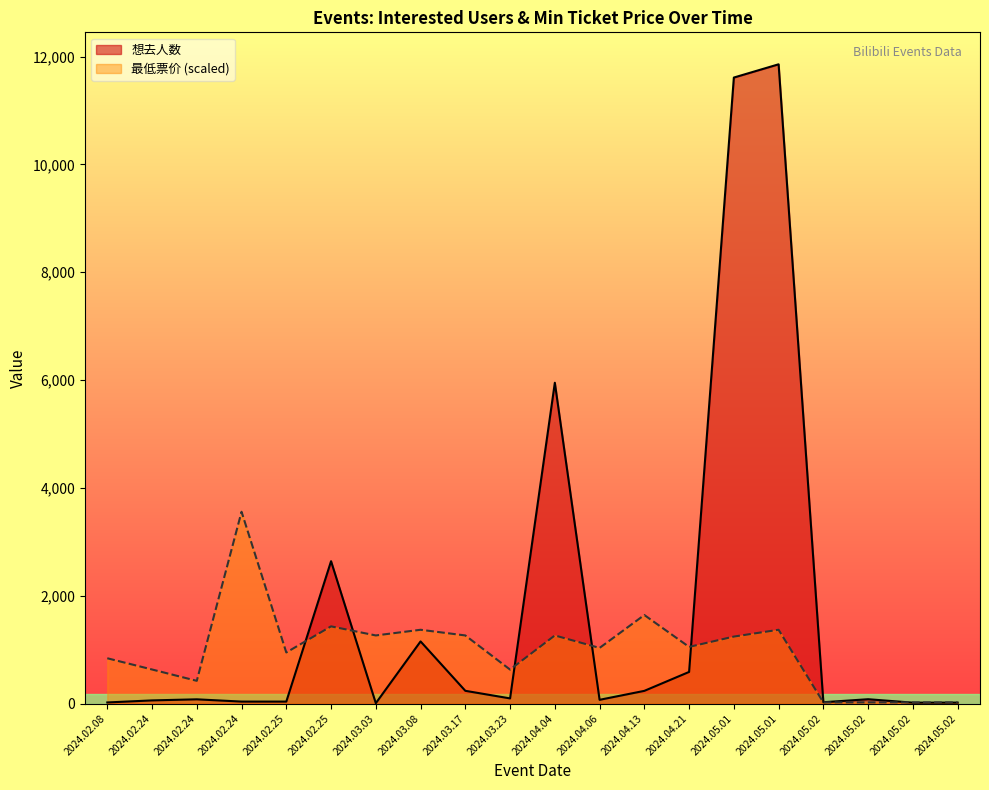

What is the difference between the maximum and minimum values in the 最低票价 series?

3536.1